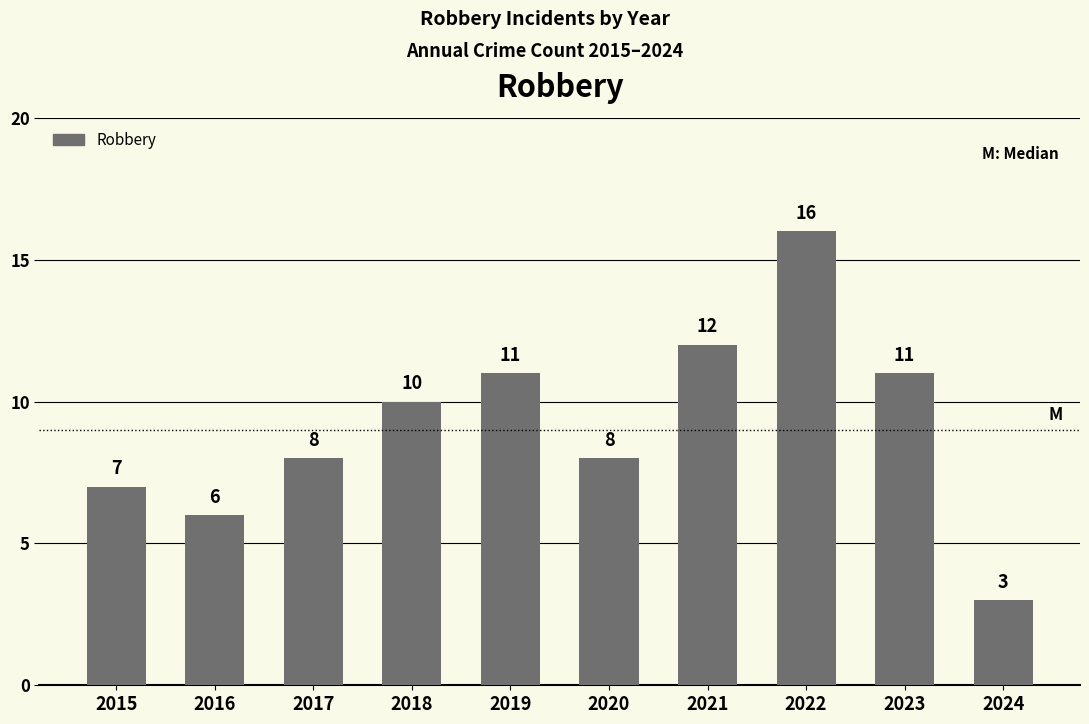

Read the value at 2018.

10